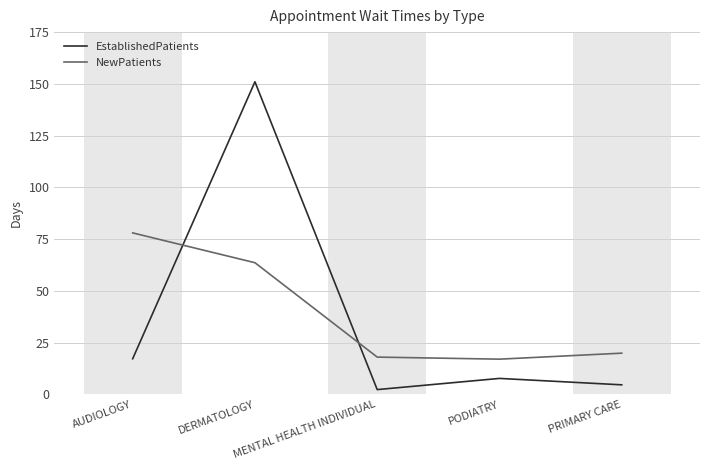

Reading left to right, extract all data points from this chart.

EstablishedPatients: 17.2	151.0	2.3	7.7	4.6
NewPatients: 78.0	63.6	18.0	17.0	19.9